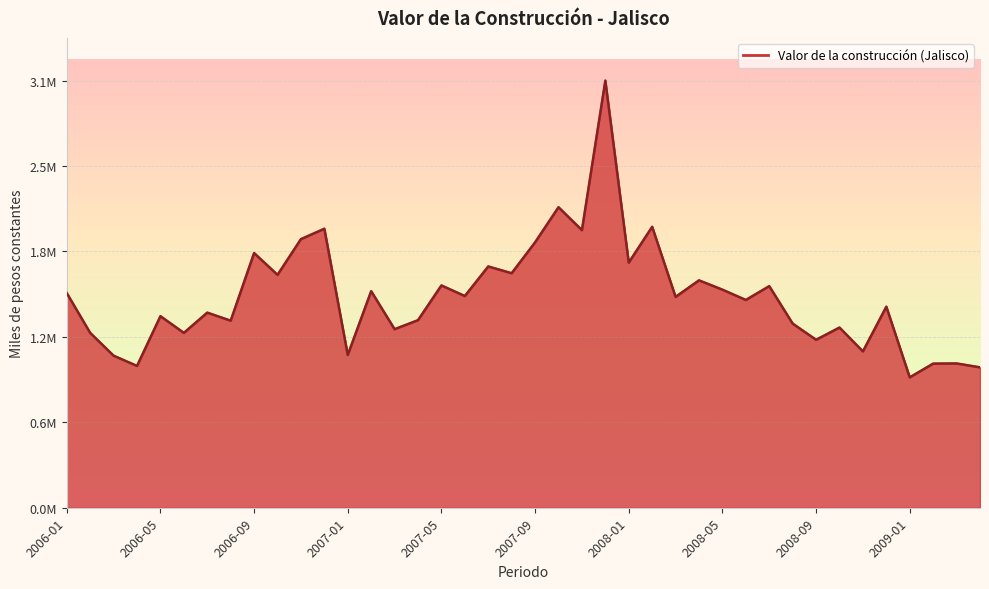

How many points are lower than both their immediate neighbors (excluding endpoints)?

15